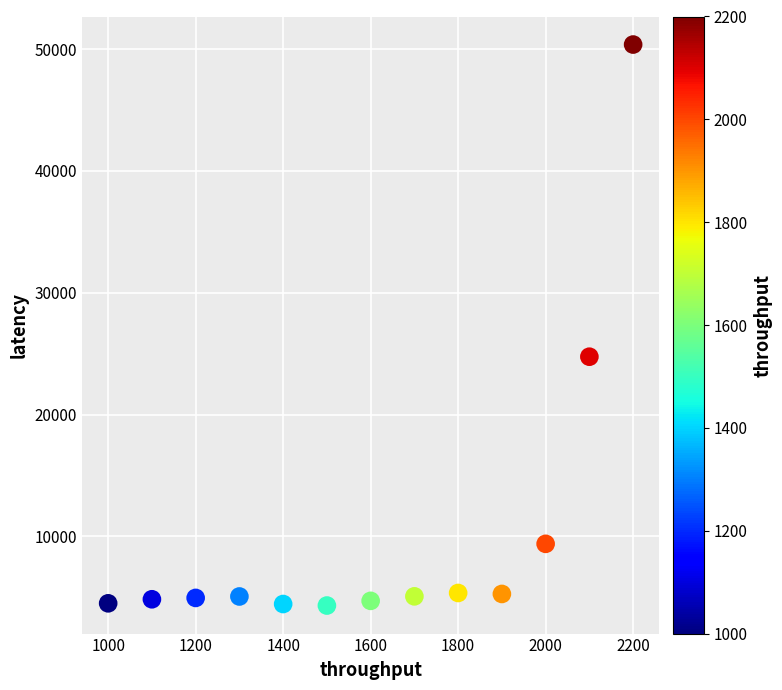

What Y value in the scatter plot is closest to 27346?

24746.3